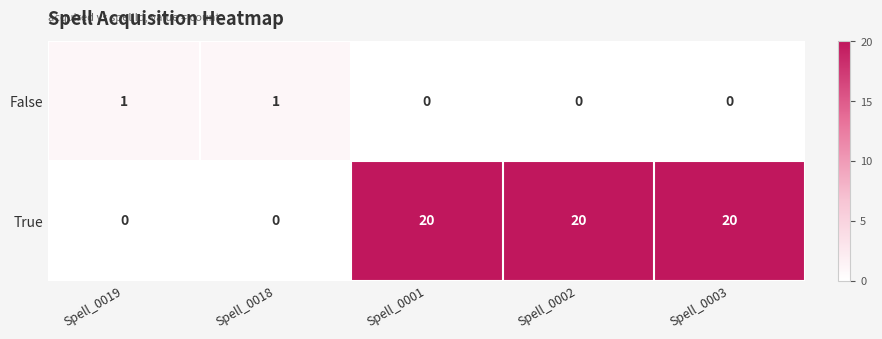

Which series has the widest spread of values?

True